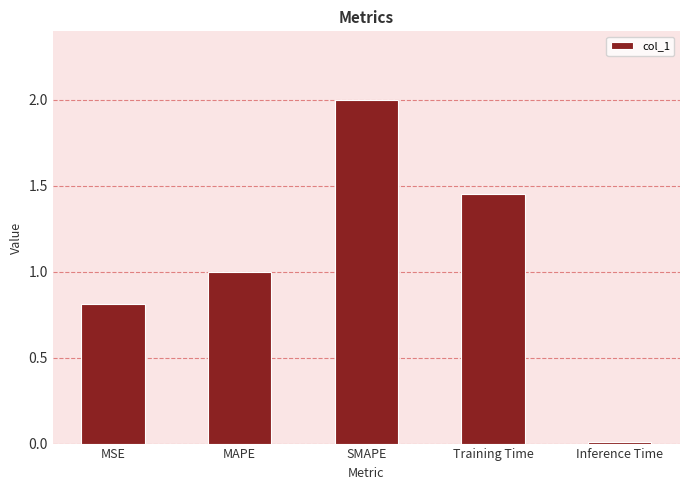

What is the maximum value shown in the chart?

2.0